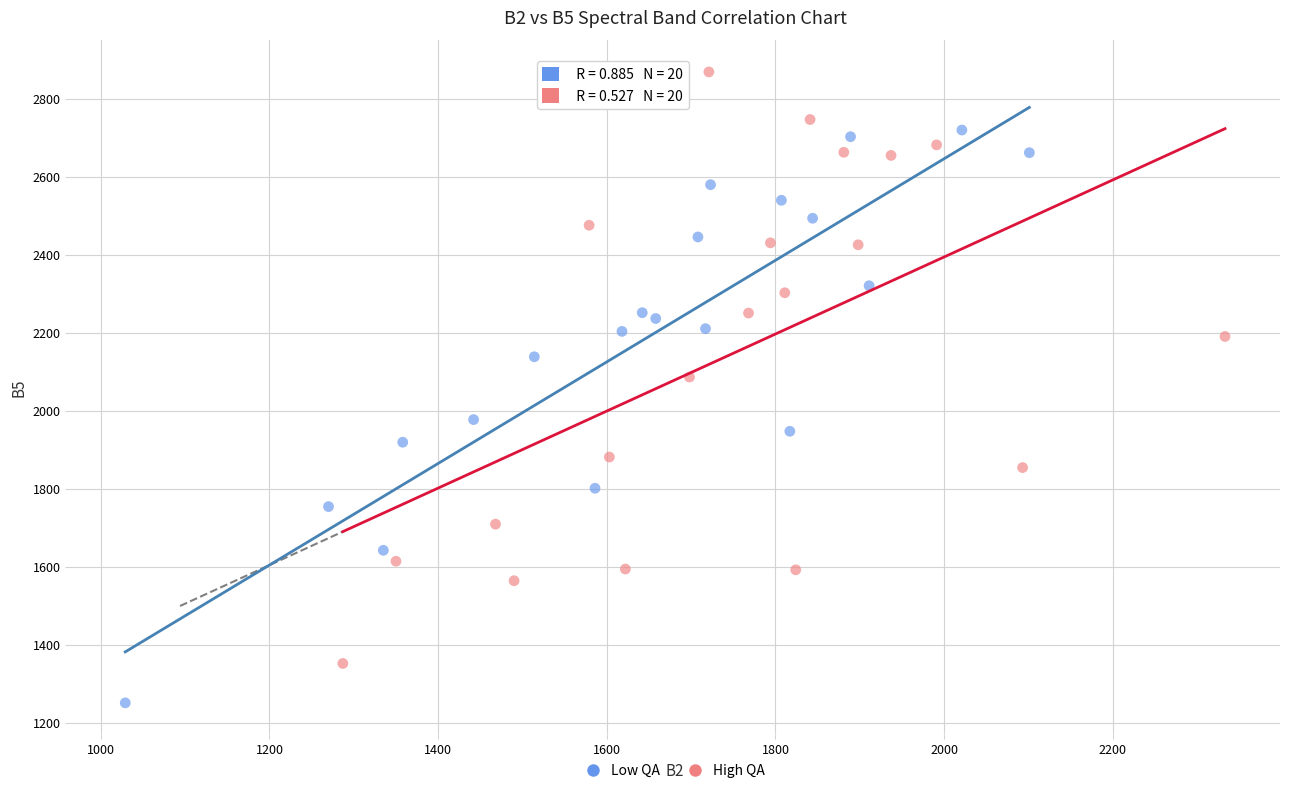

Which series reaches the minimum Y coordinate?

Low QA